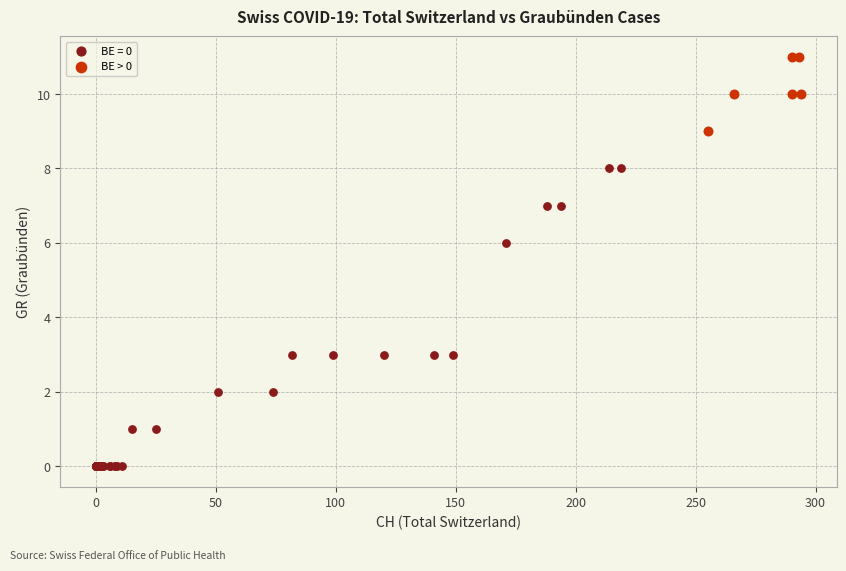

Which series contains the highest Y value?

BE > 0